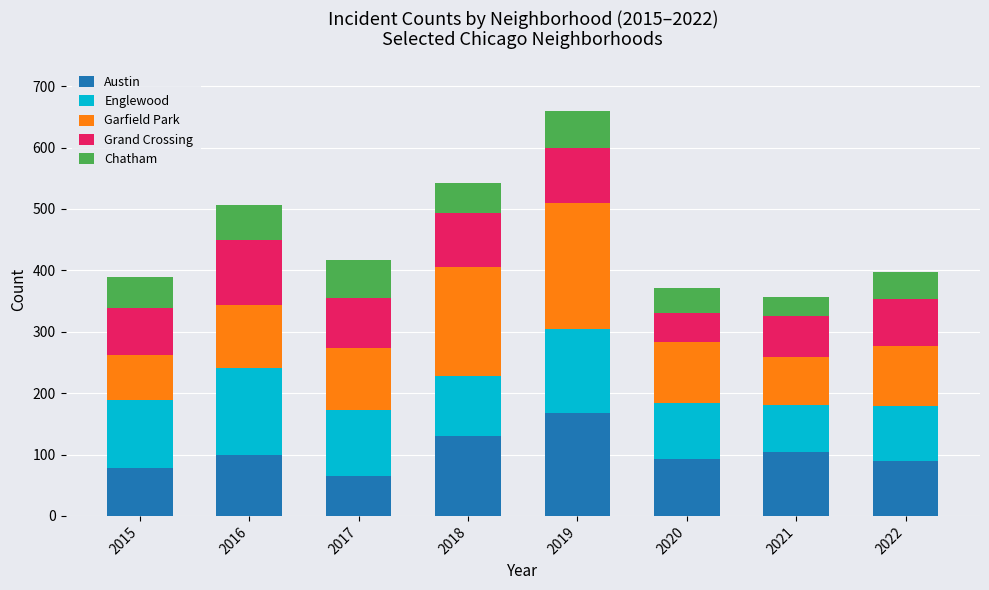

At which category is the sum across all series the highest?

2019